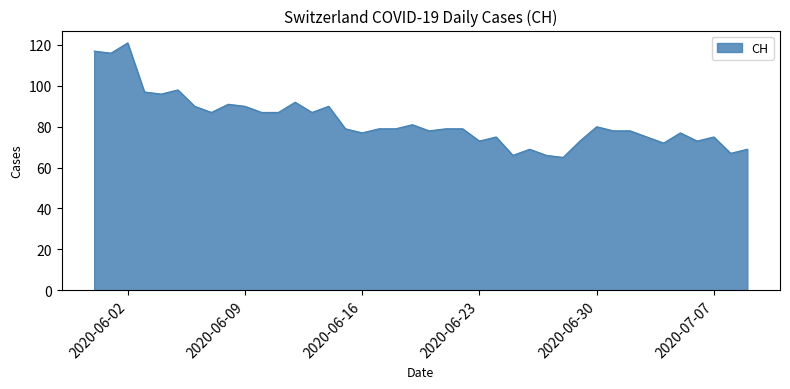

What is the maximum value shown in the chart?

121